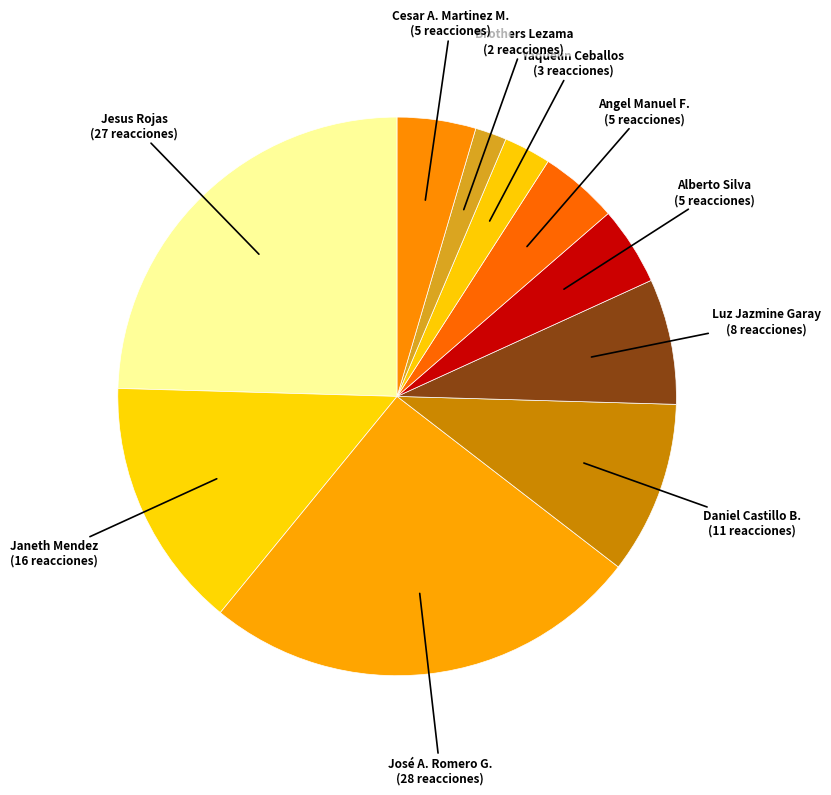

Between Jesus Rojas and Brothers Lezama, which is larger?

Jesus Rojas